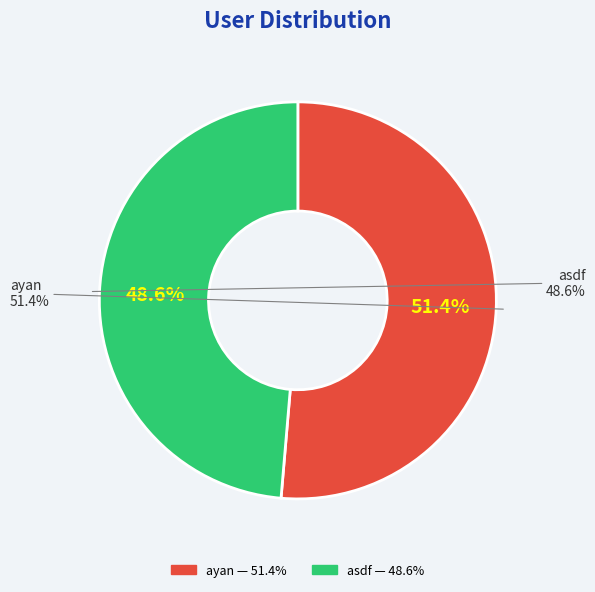

How many slices are in this pie chart?

2